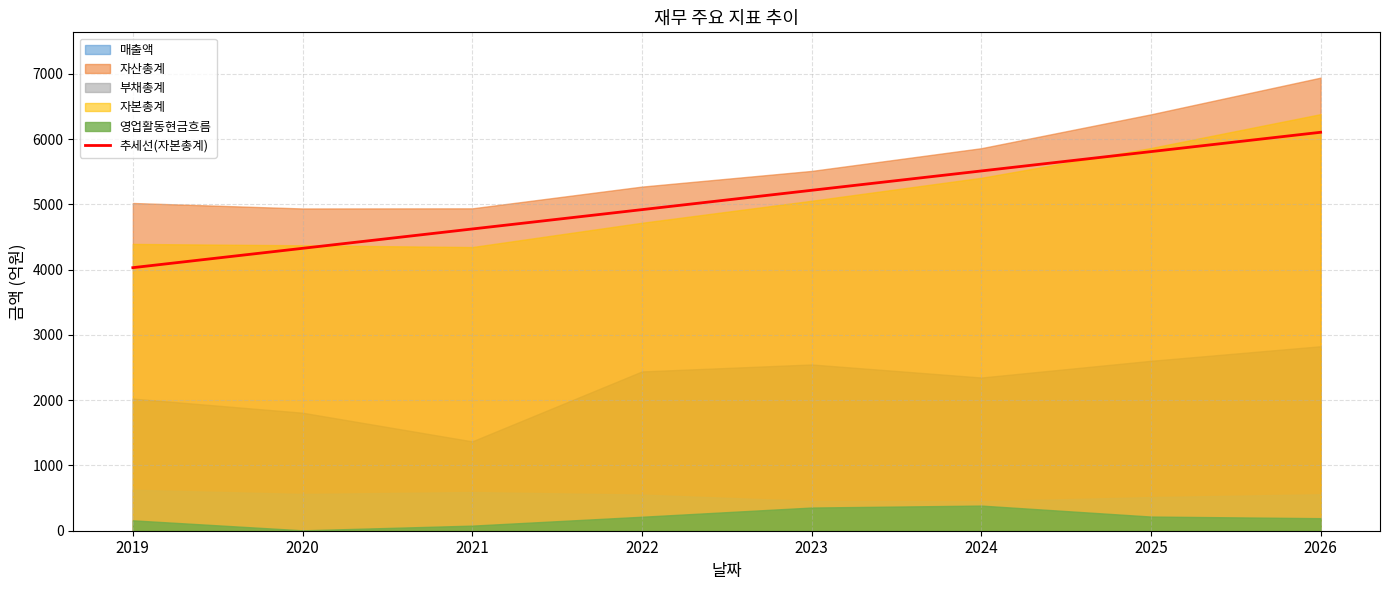

How many lines are shown in the chart?

1